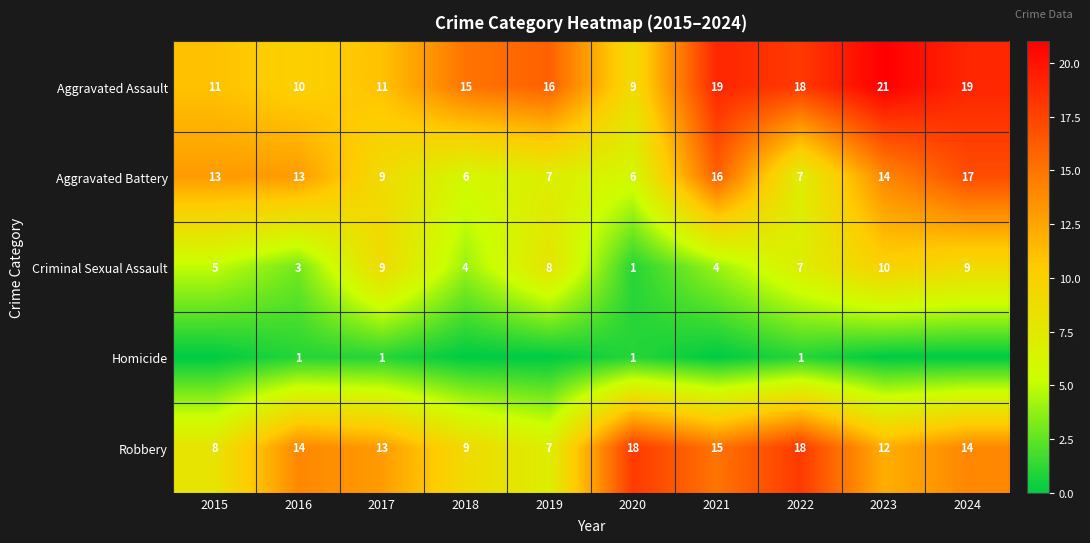

What is the difference between the second highest and minimum values in the Criminal Sexual Assault series?

8